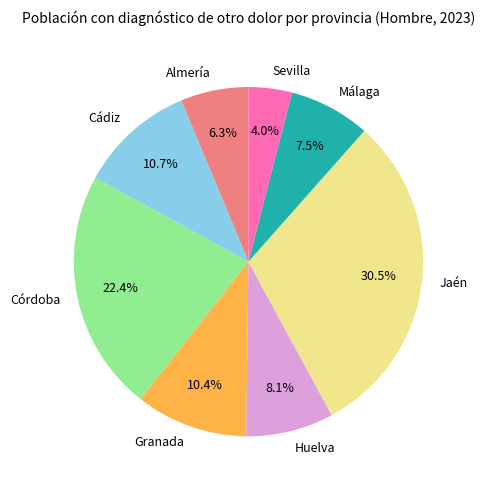

Is there a majority slice in this chart?

No